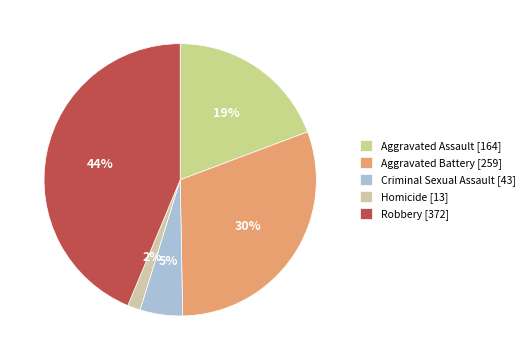

How many slices are in this pie chart?

5